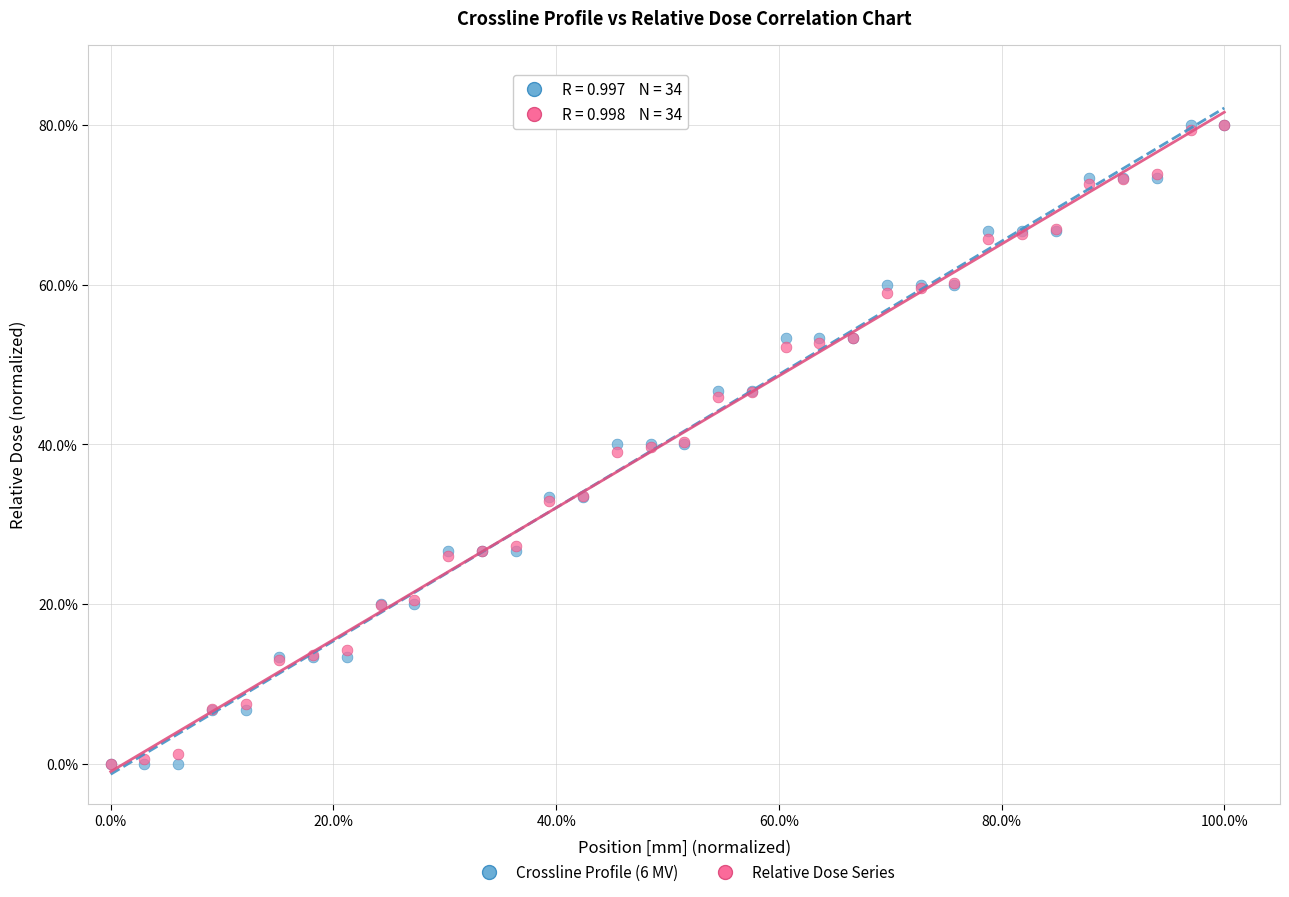

What are all the series names shown in the legend?

Crossline Profile (6 MV), Relative Dose Series